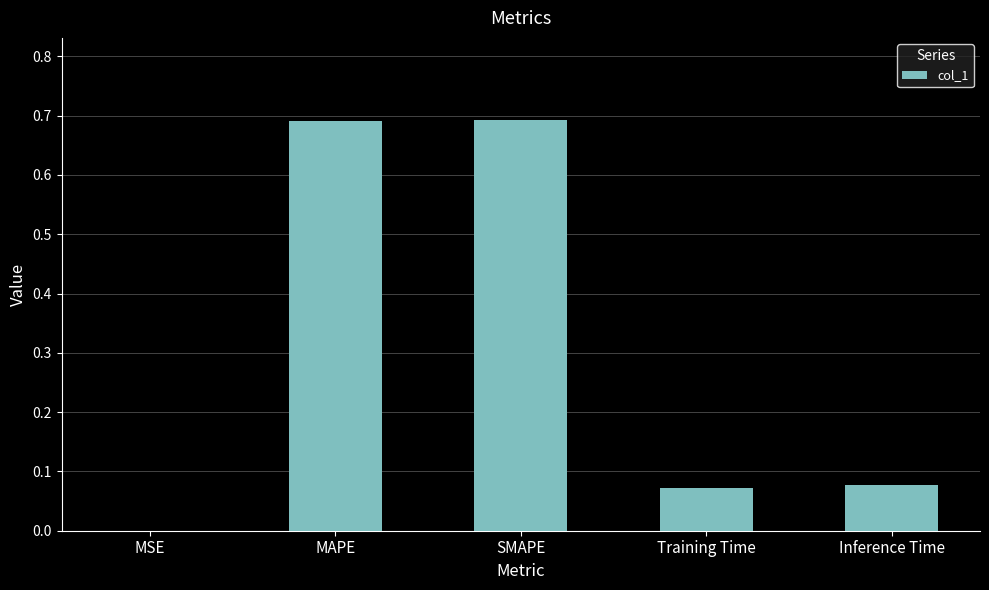

What is the change in value from SMAPE to Training Time?

-0.6